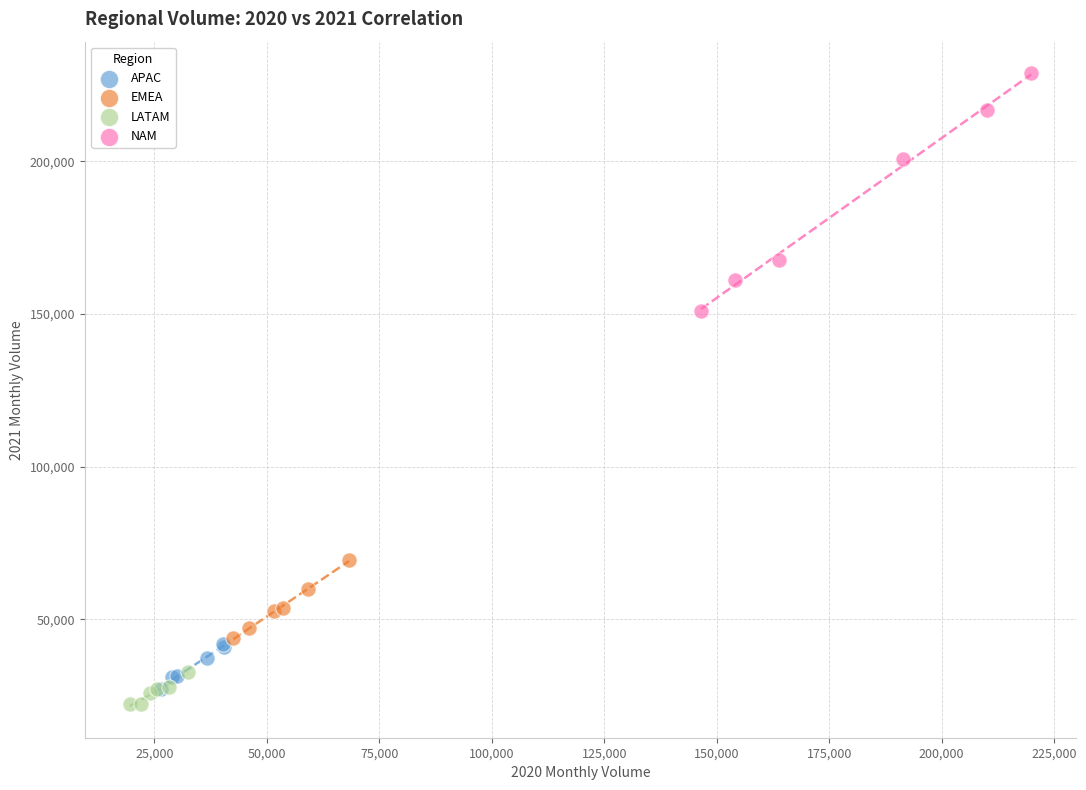

Which series has the widest spread of Y values?

NAM